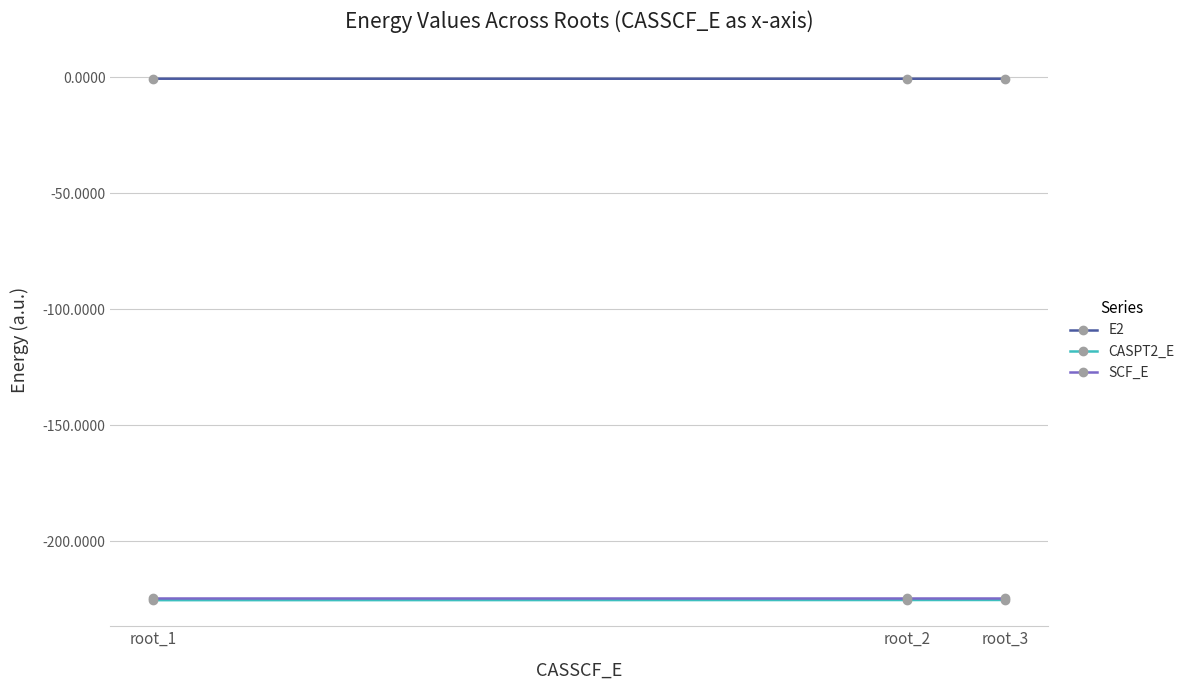

How many distinct data groups are displayed?

3